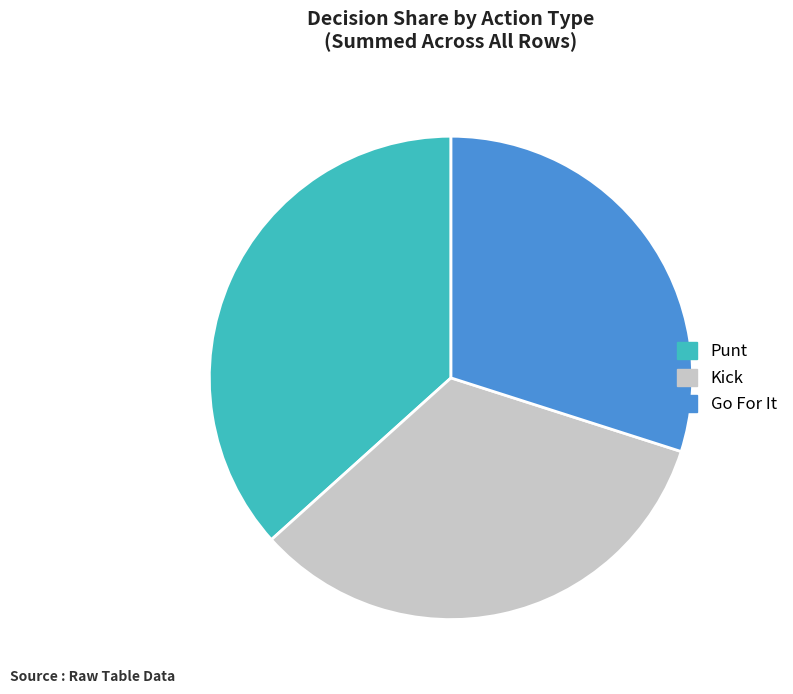

Approximately how many times larger is the value at Punt compared to Go For It?

1.2